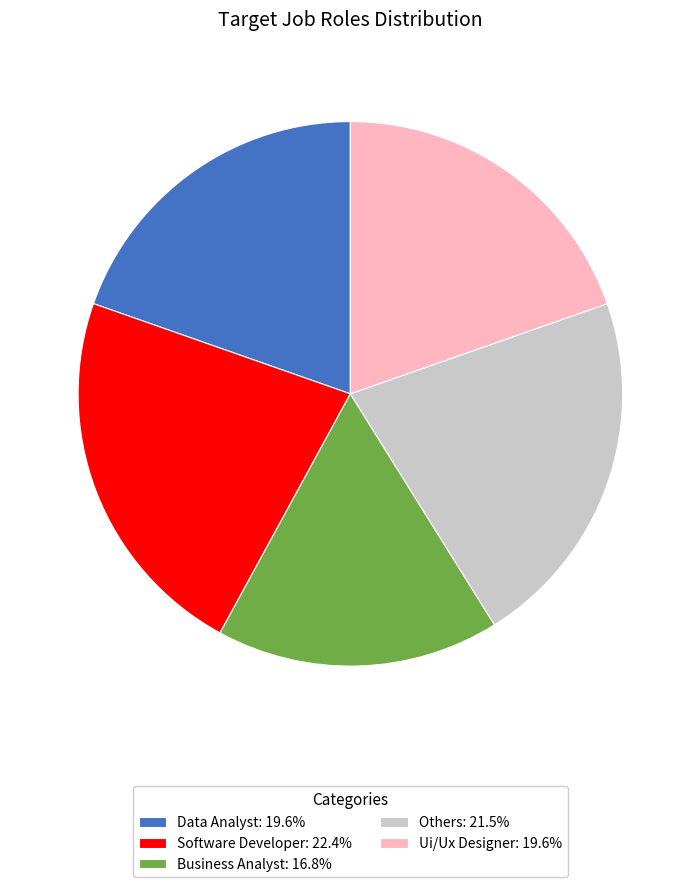

Between Data Analyst and Software Developer, which is larger?

Software Developer